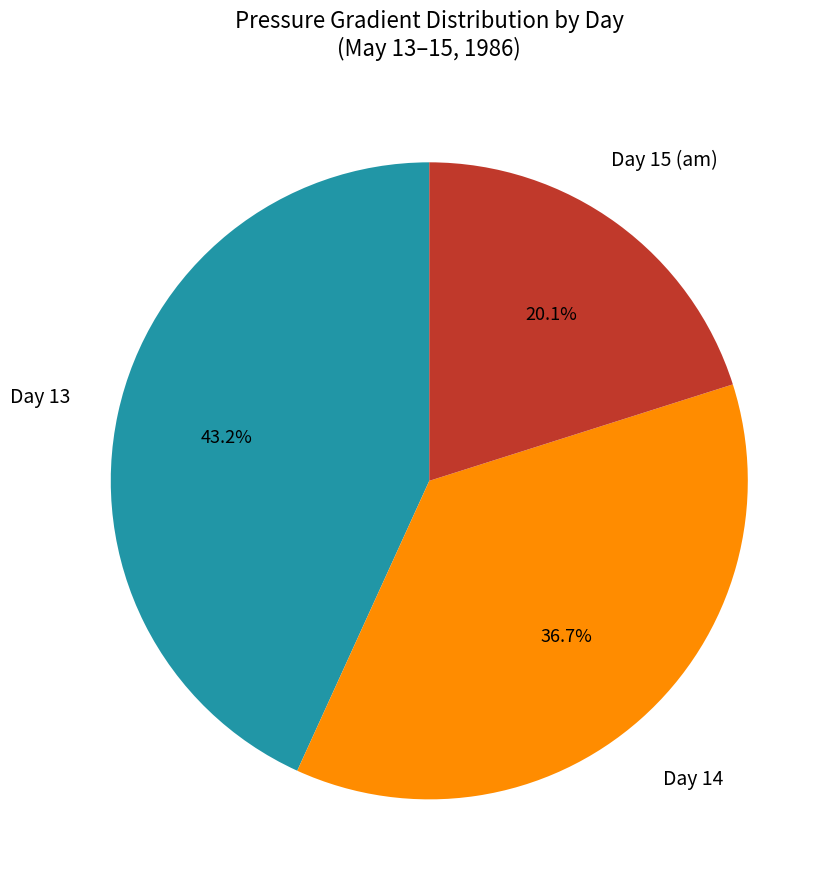

Is there a majority slice in this chart?

No